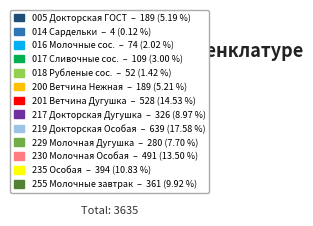

Does any single category account for the majority?

No